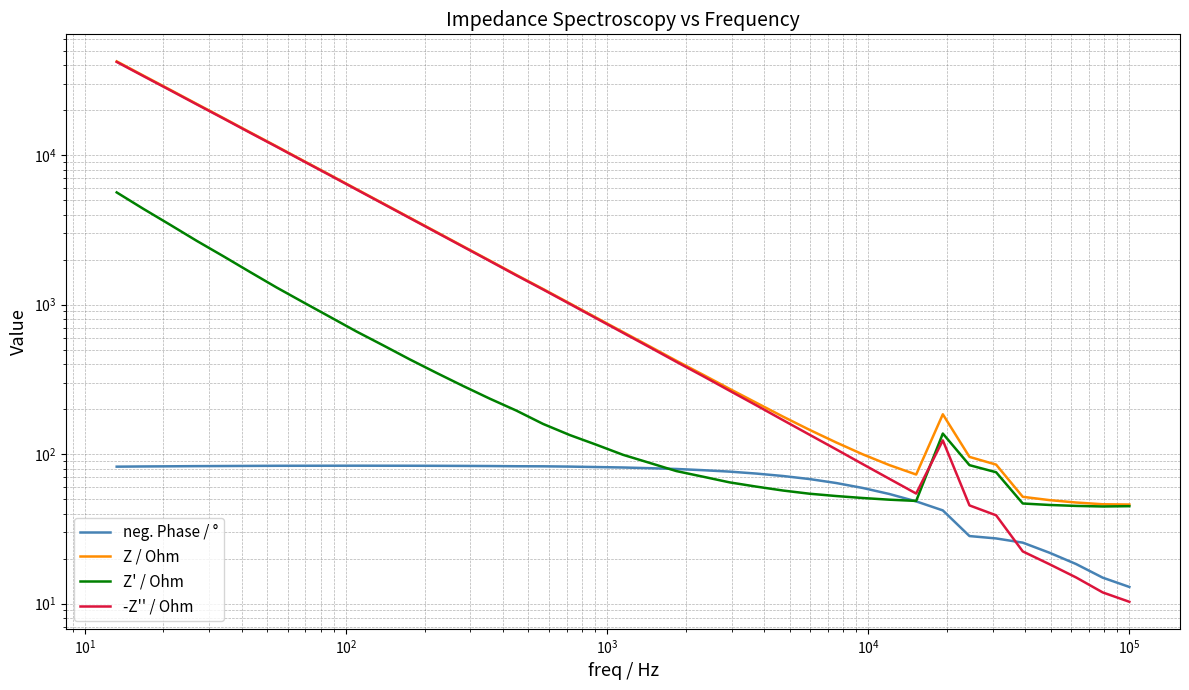

Reading left to right, what are all the values shown in this chart?

neg. Phase / °: 12.9	14.9	18.4	21.9	25.5	27.3	28.3	42.0	48.2	54.0	59.3	64.0	68.0	71.3	74.0	76.3	78.0	79.5	80.4	81.3	81.9	82.4	82.8	82.9	83.2	83.3	83.4	83.5	83.5	83.6	83.6	83.5	83.5	83.3	83.2	83.0	82.8	82.6	82.4
Z / Ohm: 46.0	46.2	47.4	49.2	51.8	85.0	95.7	184.6	73.0	84.3	99.5	119.6	145.2	178.1	220.4	273.0	339.7	421.2	525.7	654.8	816.5	1019.1	1271.0	1578.7	1969.5	2453.7	3058.2	3810.8	4749.7	5916.5	7376.9	9178.1	11445.3	14220.3	17715.6	22012.8	27397.1	34043.1	42363.7
Z' / Ohm: 44.8	44.6	45.0	45.7	46.7	75.6	84.3	137.2	48.6	49.5	50.8	52.4	54.3	57.0	60.6	64.7	70.6	77.0	87.3	98.9	115.4	134.1	159.1	195.2	234.7	285.3	349.2	429.6	533.6	660.2	827.6	1036.4	1301.1	1653.0	2106.6	2670.7	3422.9	4369.2	5627.8
-Z'' / Ohm: 10.3	11.9	15.0	18.3	22.3	38.9	45.4	123.5	54.4	68.2	85.6	107.5	134.7	168.8	212.0	265.2	332.3	414.1	518.4	647.3	808.3	1010.3	1261.0	1566.6	1955.5	2437.0	3038.2	3786.5	4719.6	5879.5	7330.3	9119.4	11371.1	14123.9	17589.9	21850.2	27182.4	33761.5	41988.2